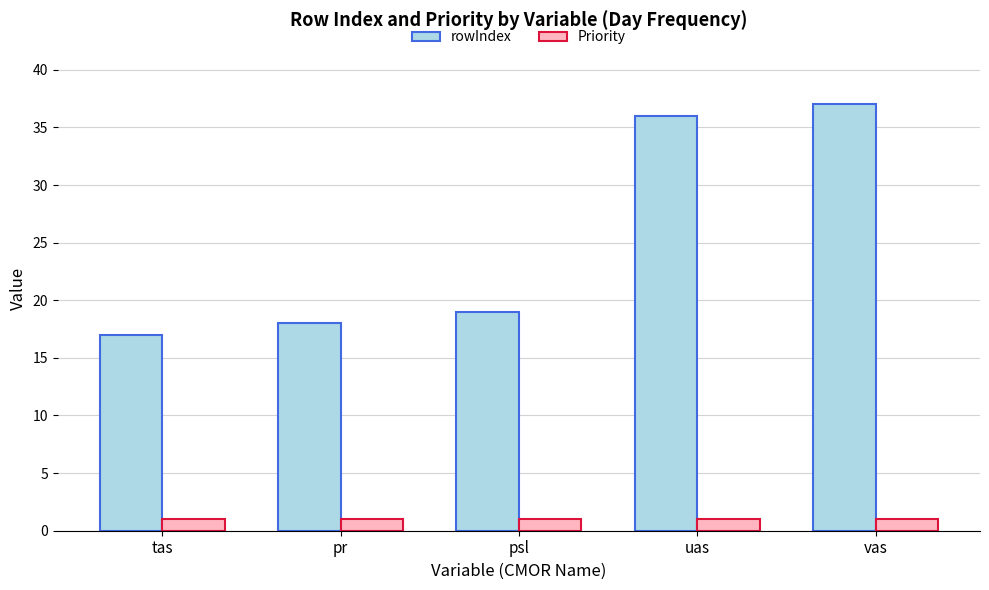

Between tas and pr, which series saw the biggest shift?

rowIndex